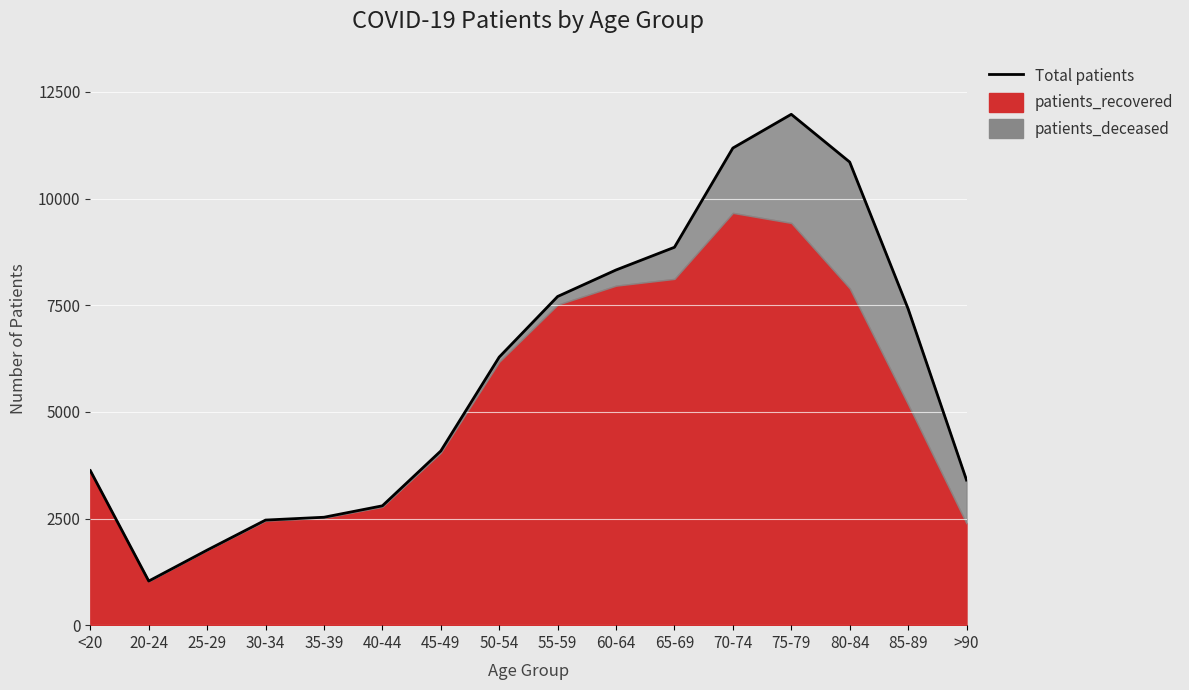

Reading left to right, transcribe all the data shown in this chart.

<20=3622	20-24=1034	25-29=1760	30-34=2464	35-39=2530	40-44=2798	45-49=4084	50-54=6285	55-59=7705	60-64=8327	65-69=8859	70-74=11185	75-79=11976	80-84=10857	85-89=7418	>90=3402